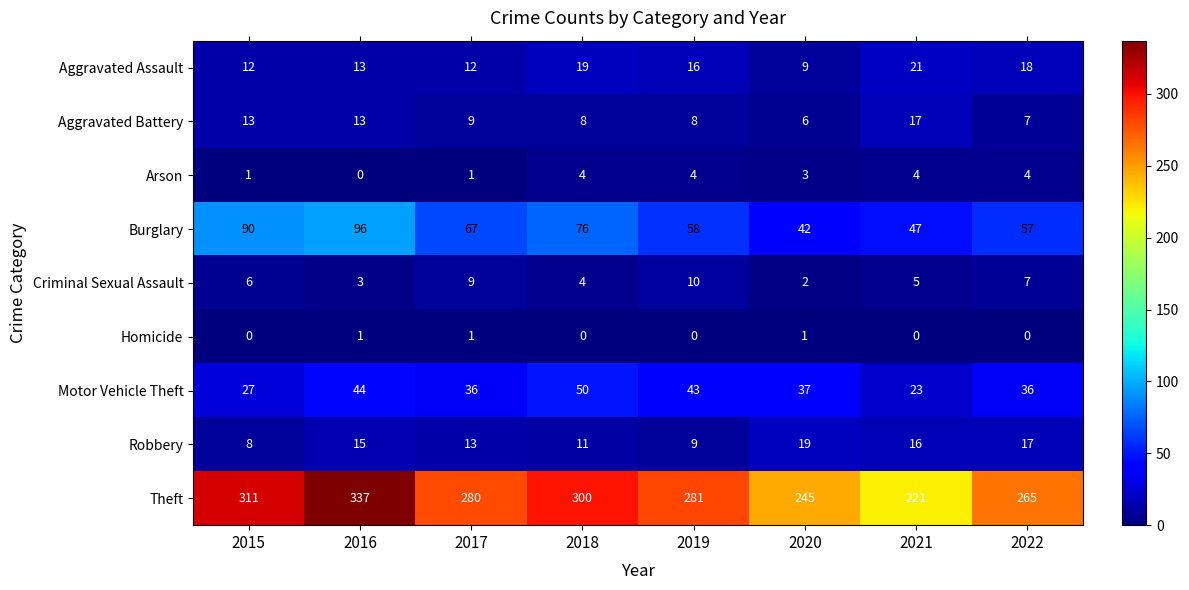

Which series has the largest range (max minus min)?

Theft